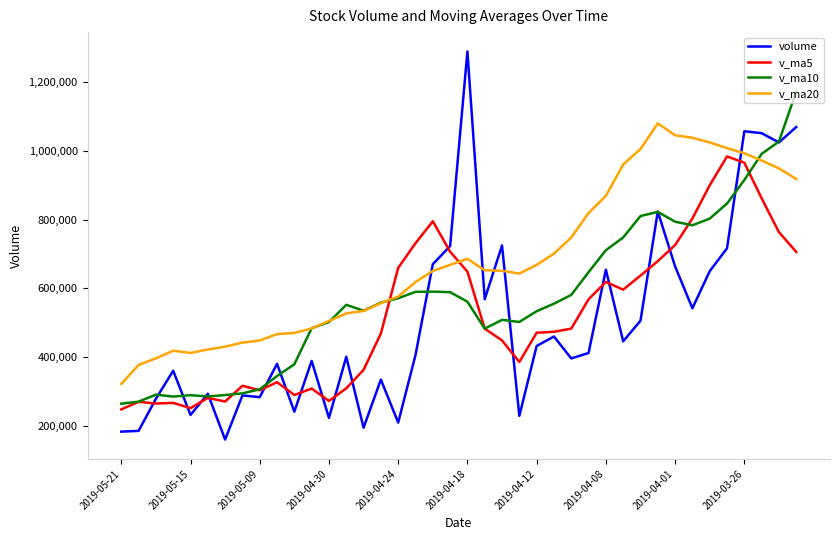

Rank the series by their maximum value, from lowest to highest.

v_ma5, v_ma20, v_ma10, volume